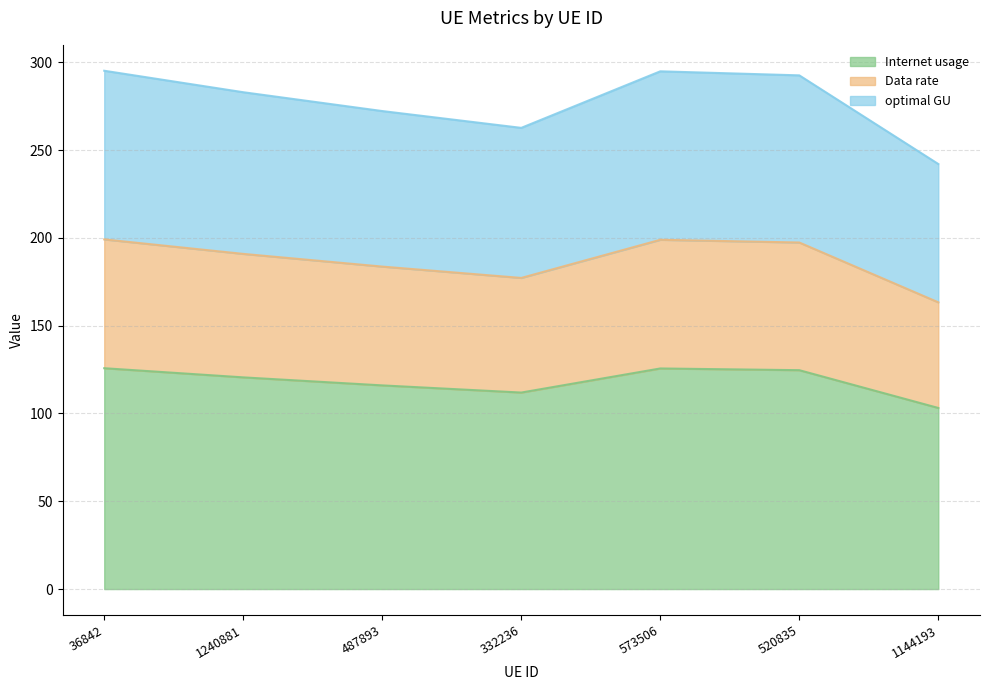

Reading left to right, transcribe all the data shown in this chart.

Internet usage: 125.8	120.6	116.0	111.9	125.7	124.7	103.2
Data rate: 199.2	190.9	183.7	177.2	198.9	197.4	163.3
optimal GU: 295.2	283.0	272.3	262.7	294.9	292.6	242.1